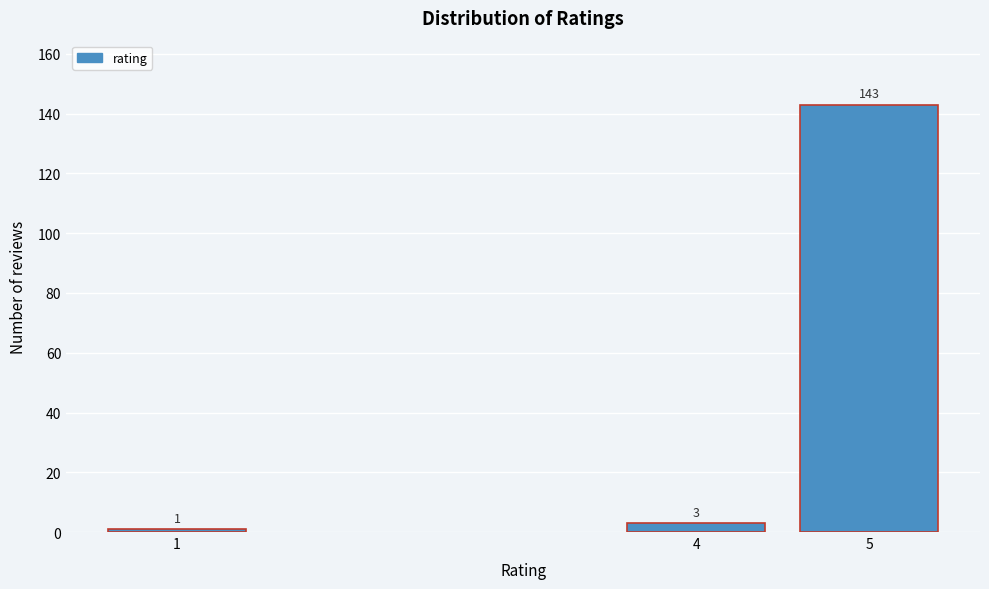

Reading right to left, extract all data points from this chart.

5=143	4=3	1=1